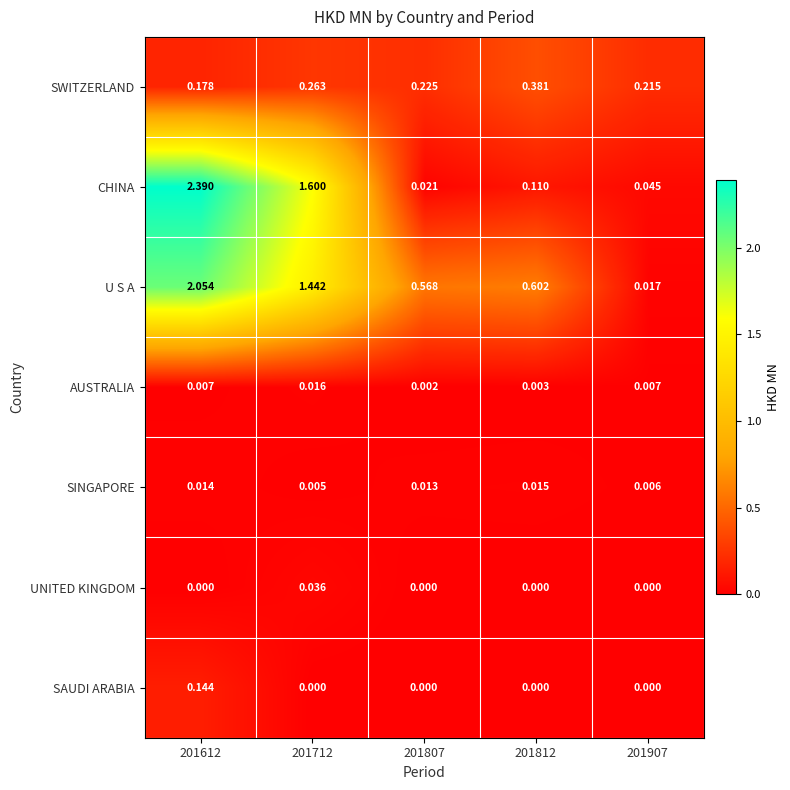

At 201612, list the series in order from smallest to largest.

UNITED KINGDOM, AUSTRALIA, SINGAPORE, SAUDI ARABIA, SWITZERLAND, U S A, CHINA